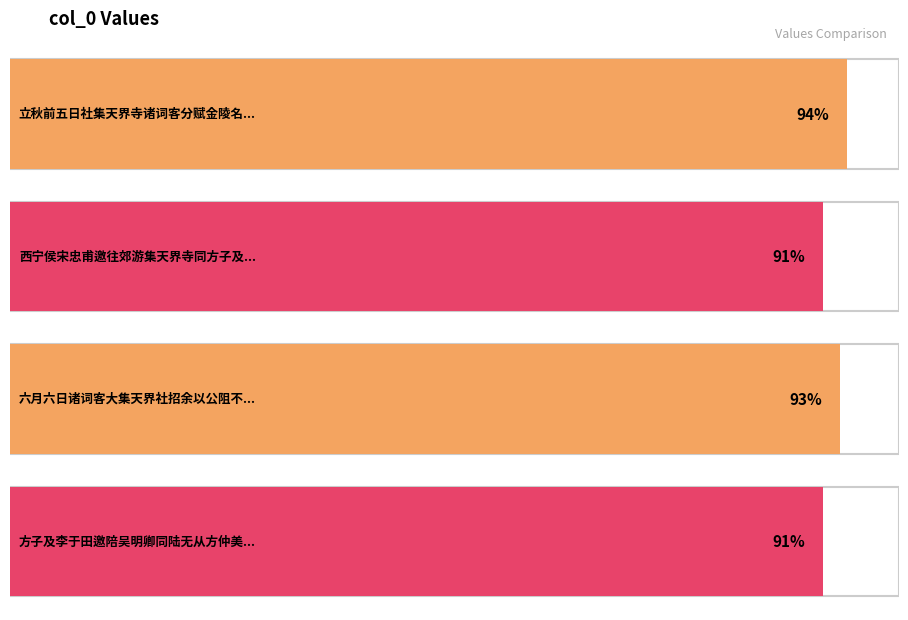

Which has a higher value, 西宁侯宋忠甫邀往郊游集天界寺同方子及吴公择臧晋叔陶懋中诸子得门字 or 立秋前五日社集天界寺诸词客分赋金陵名胜送余行余分得白鹭洲探五微留别?

立秋前五日社集天界寺诸词客分赋金陵名胜送余行余分得白鹭洲探五微留别